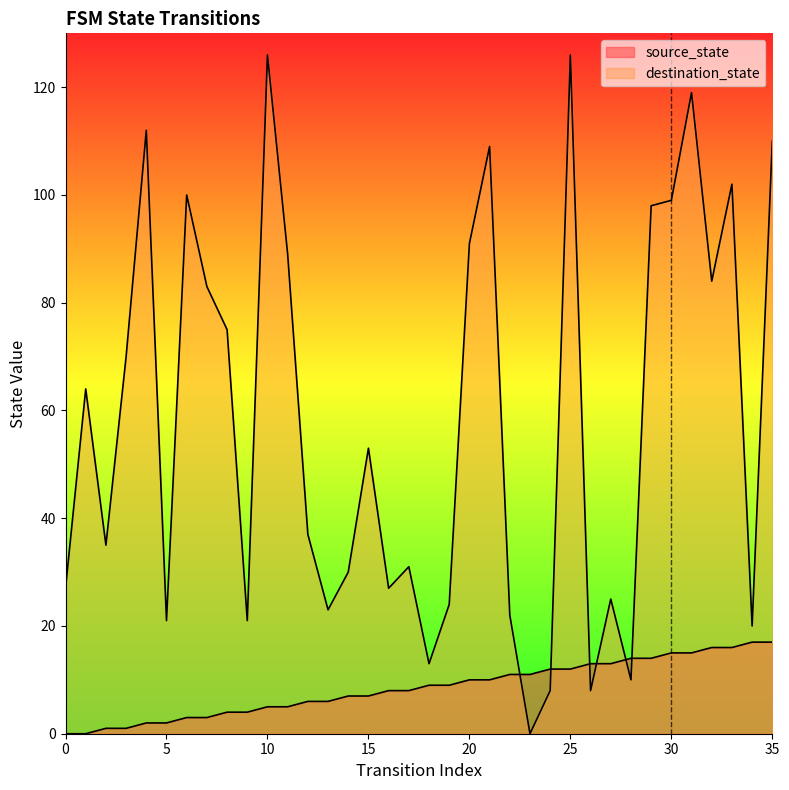

Reading left to right, transcribe all the data shown in this chart.

source_state: 0=0	1=0	2=1	3=1	4=2	5=2	6=3	7=3	8=4	9=4	10=5	11=5	12=6	13=6	14=7	15=7	16=8	17=8	18=9	19=9	20=10	21=10	22=11	23=11	24=12	25=12	26=13	27=13	28=14	29=14	30=15	31=15	32=16	33=16	34=17	35=17
destination_state: 0=27	1=64	2=35	3=70	4=112	5=21	6=100	7=83	8=75	9=21	10=126	11=89	12=37	13=23	14=30	15=53	16=27	17=31	18=13	19=24	20=91	21=109	22=22	23=0	24=8	25=126	26=8	27=25	28=10	29=98	30=99	31=119	32=84	33=102	34=20	35=110